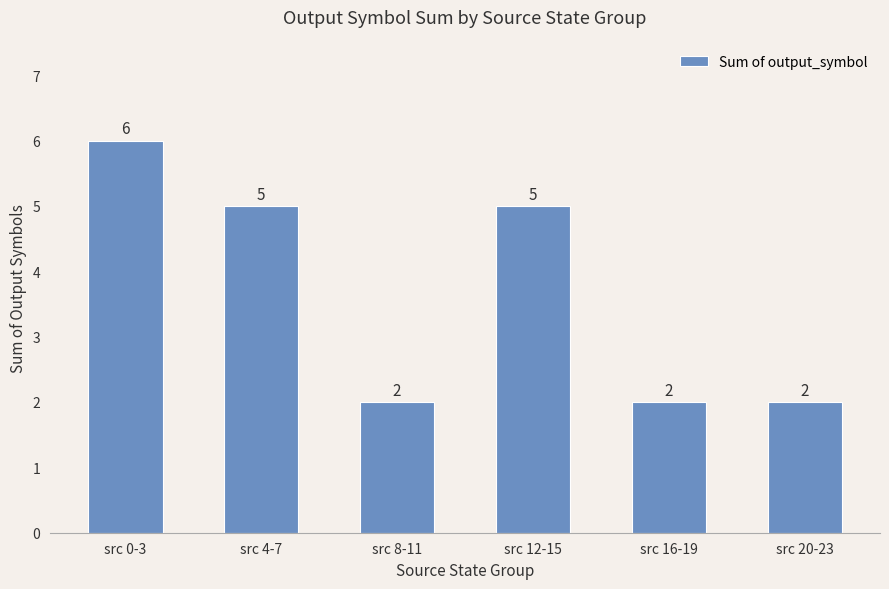

Are the bars horizontal?

No